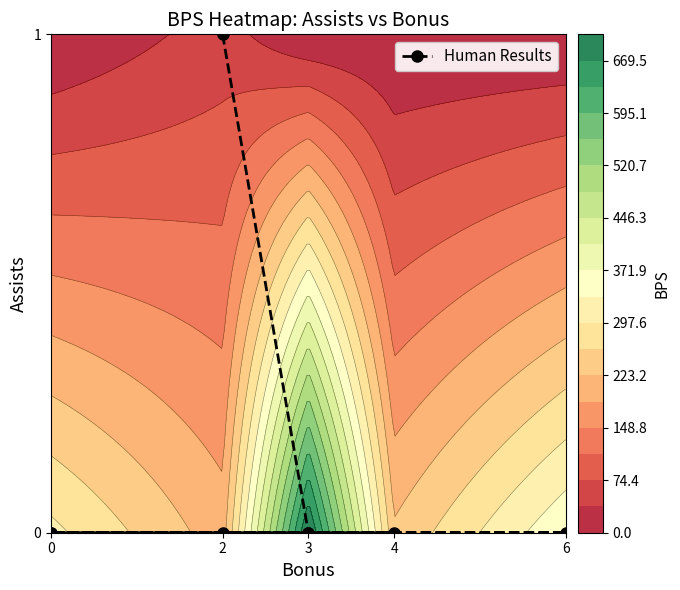

True or false: the data shows 1 at 6.

False